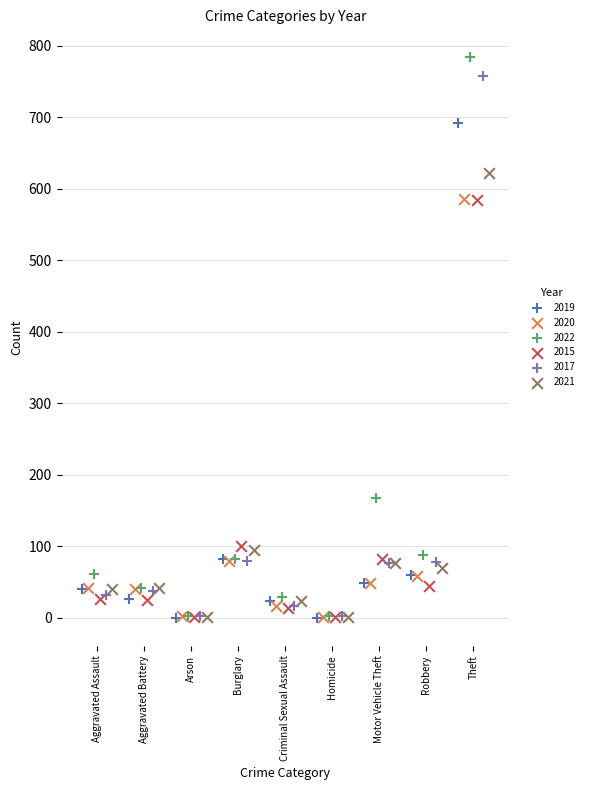

Which series has the largest Y range (max minus min)?

2022